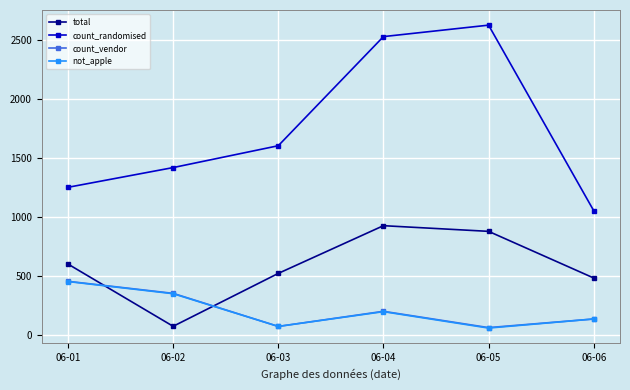

Which series has the largest total across all categories?

count_randomised